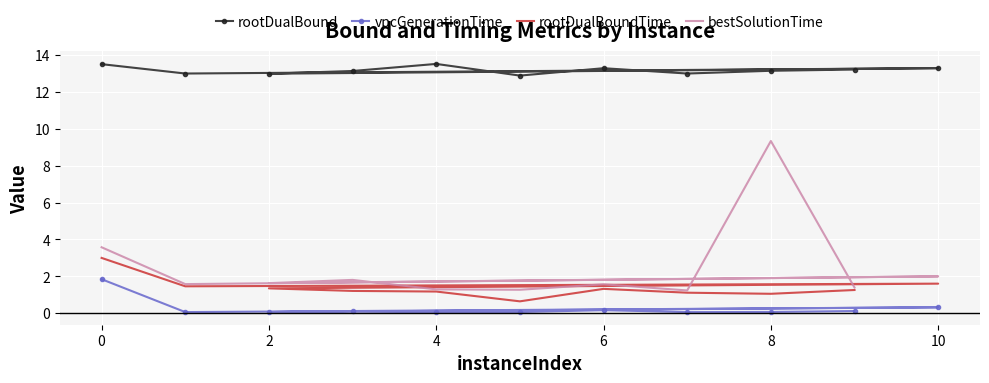

True or false: vpcGenerationTime and bestSolutionTime cross at least once.

False